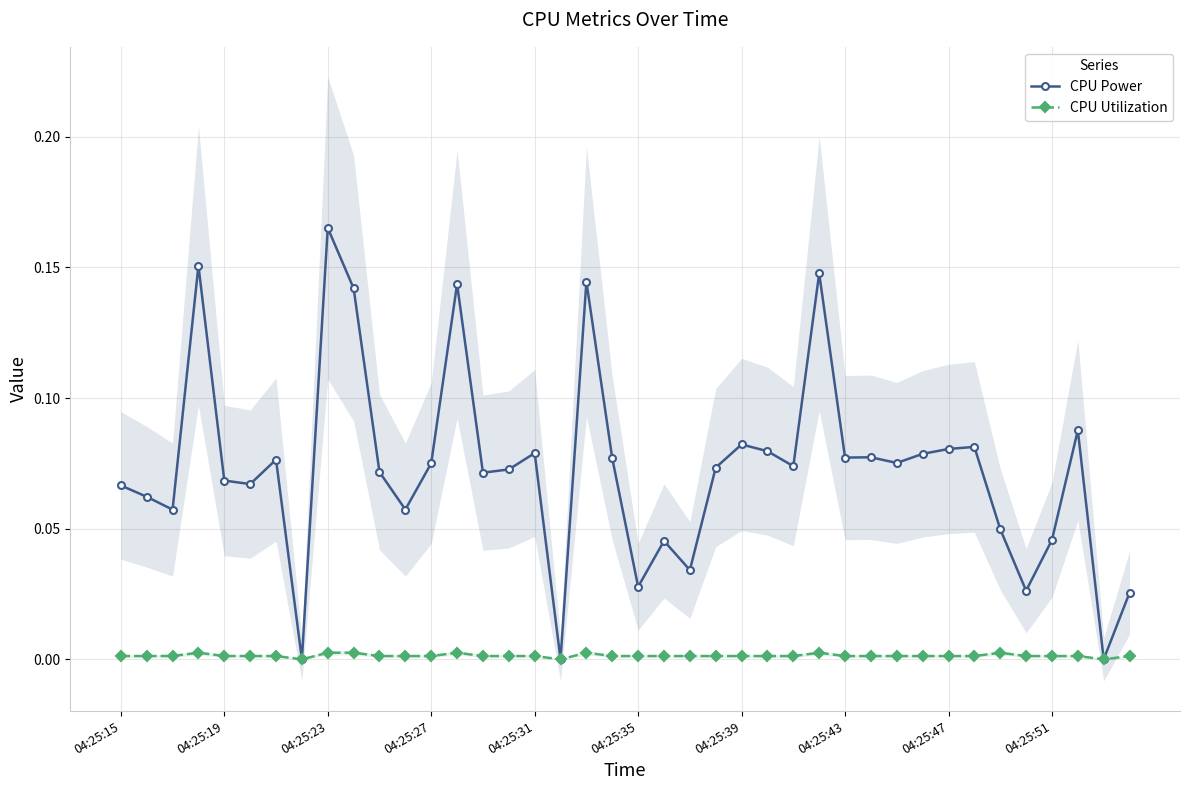

Reading right to left, transcribe all the data shown in this chart.

CPU Power: 0.0	0.0	0.1	0.0	0.0	0.0	0.1	0.1	0.1	0.1	0.1	0.1	0.1	0.1	0.1	0.1	0.1	0.0	0.0	0.0	0.1	0.1	0.0	0.1	0.1	0.1	0.1	0.1	0.1	0.1	0.1	0.2	0.0	0.1	0.1	0.1	0.2	0.1	0.1	0.1
CPU Utilization: 0.0	0.0	0.0	0.0	0.0	0.0	0.0	0.0	0.0	0.0	0.0	0.0	0.0	0.0	0.0	0.0	0.0	0.0	0.0	0.0	0.0	0.0	0.0	0.0	0.0	0.0	0.0	0.0	0.0	0.0	0.0	0.0	0.0	0.0	0.0	0.0	0.0	0.0	0.0	0.0